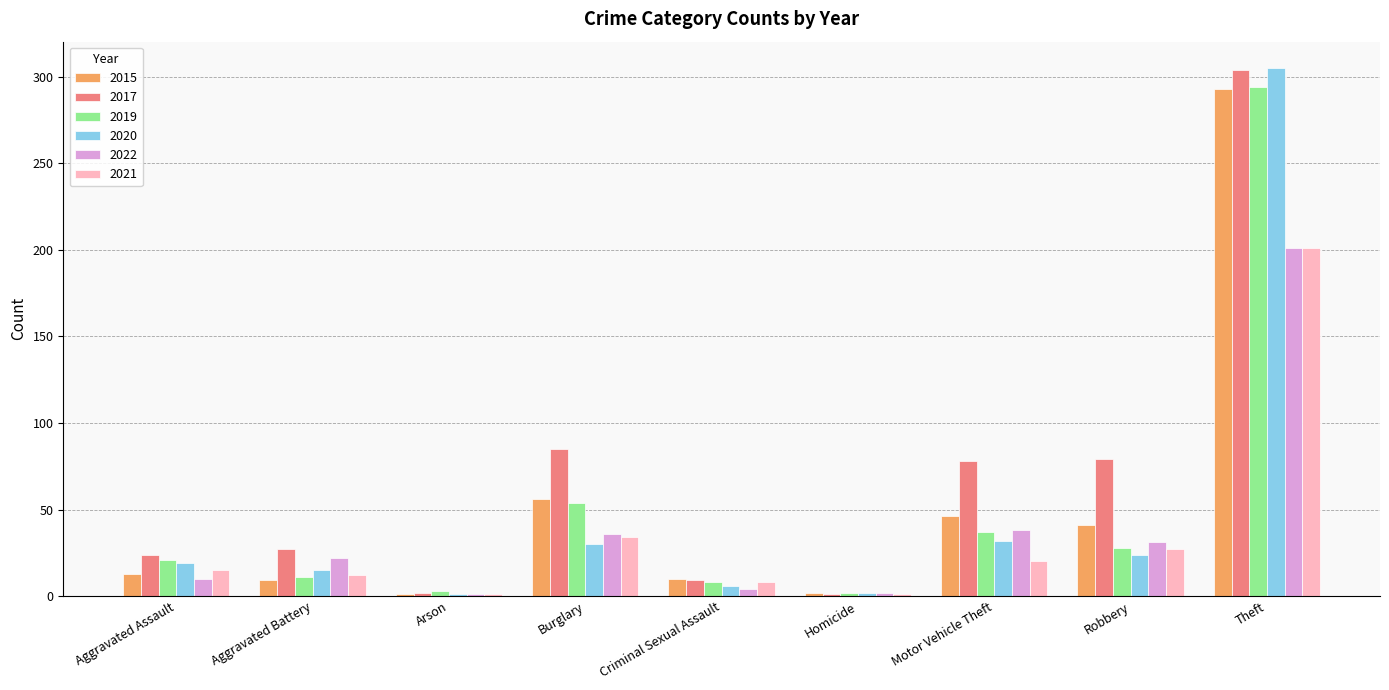

Which series changed the most between Aggravated Battery and Theft?

2020